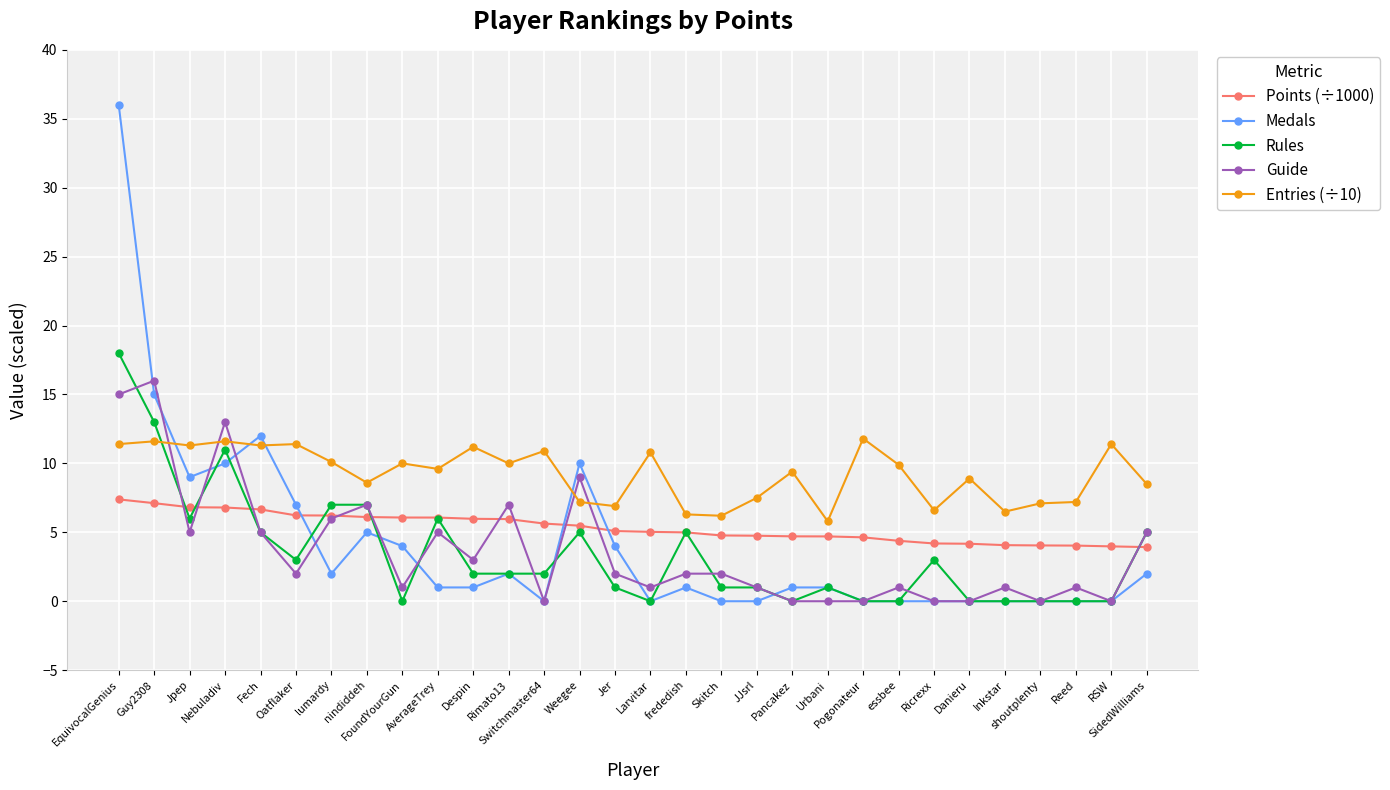

Is it true that Rules equals 12.0 at FoundYourGun?

False